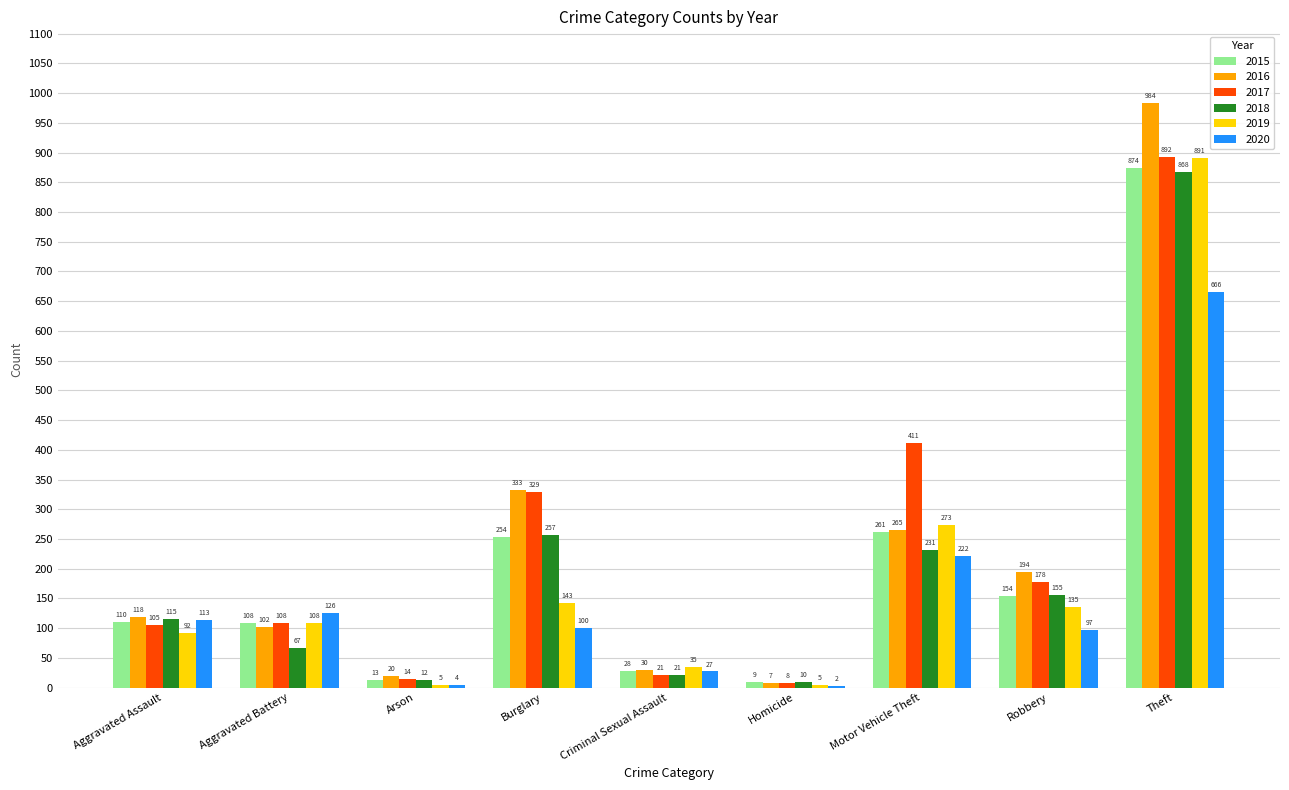

Where is 2016 nearest to the value 495?

Burglary